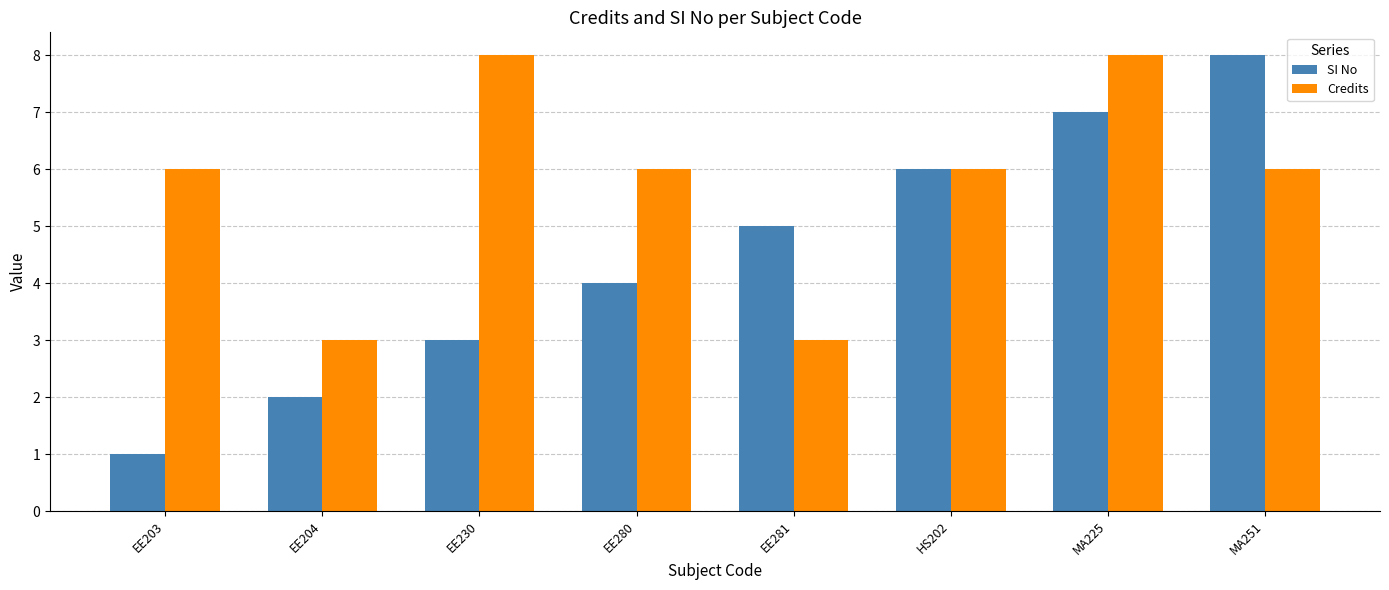

Between EE280 and EE281, which series saw the biggest shift?

Credits